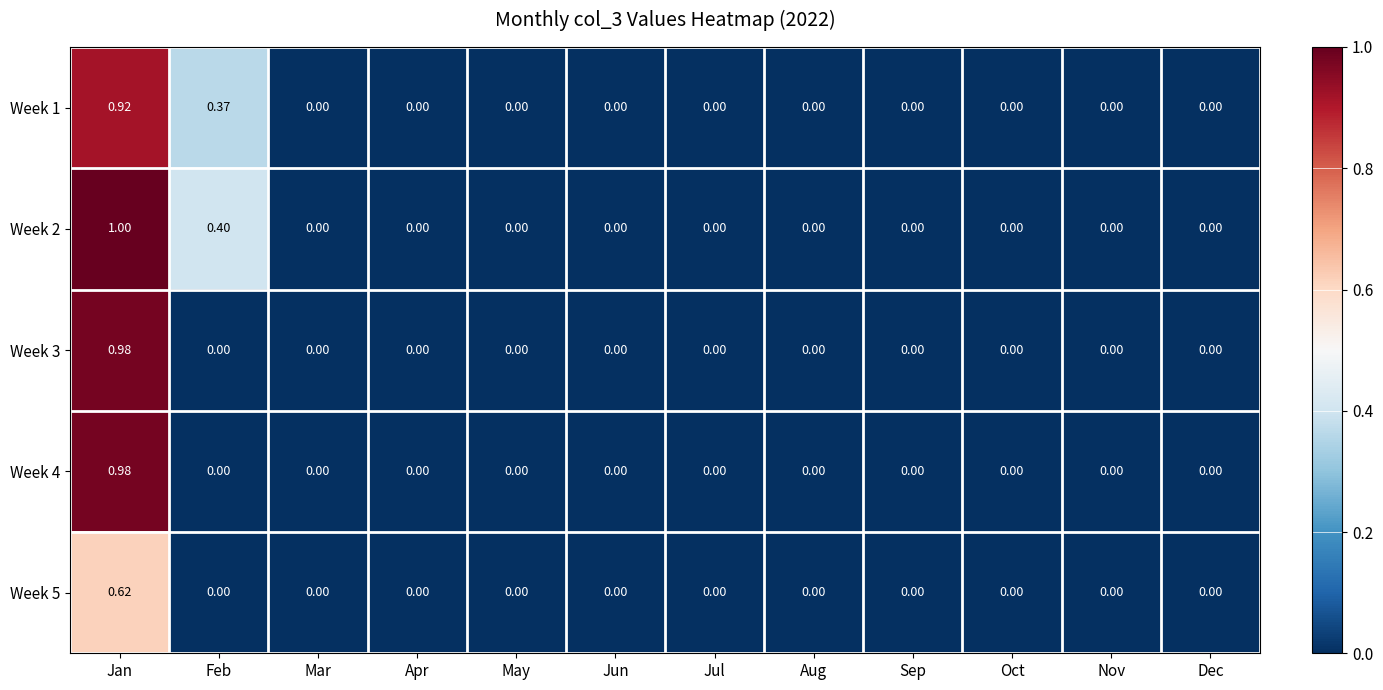

Is the value of Week 1 at Jan greater than the value of Week 2 at Jul?

Yes